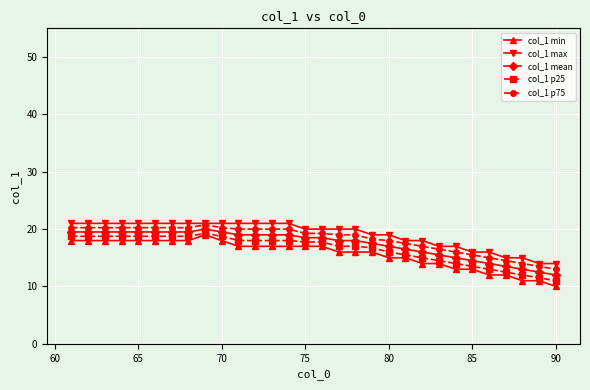

What is the difference between the maximum and minimum values in the col_1 min series?

9.0